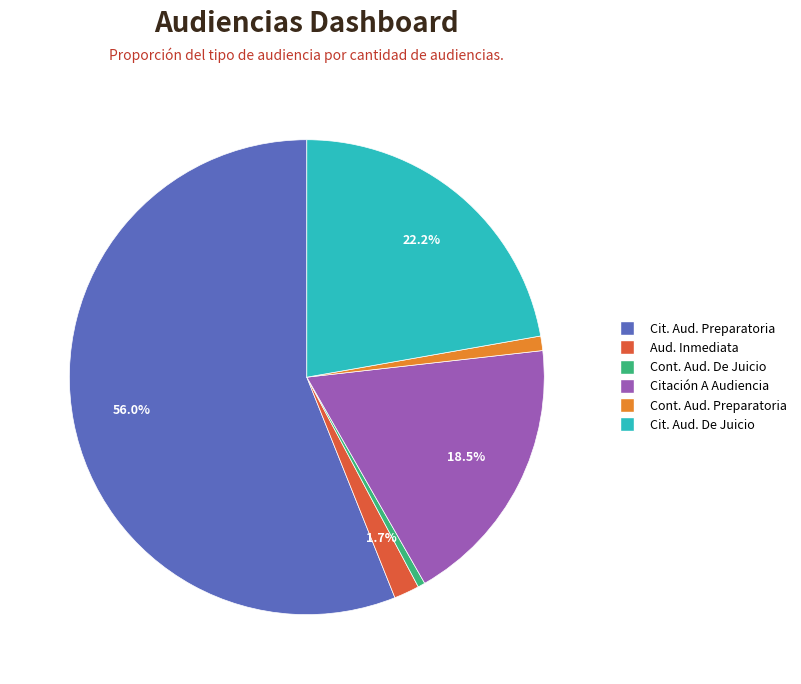

Is there a majority slice in this chart?

Yes